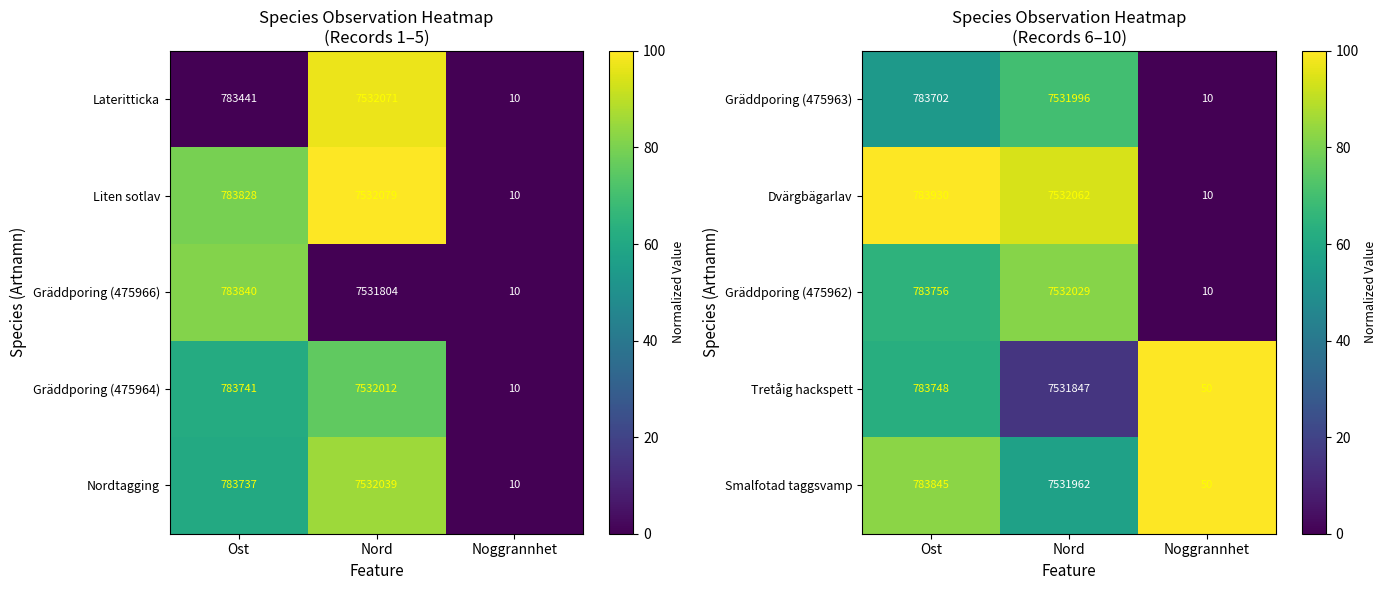

What is the minimum value for Dvärgbägarlav?

10